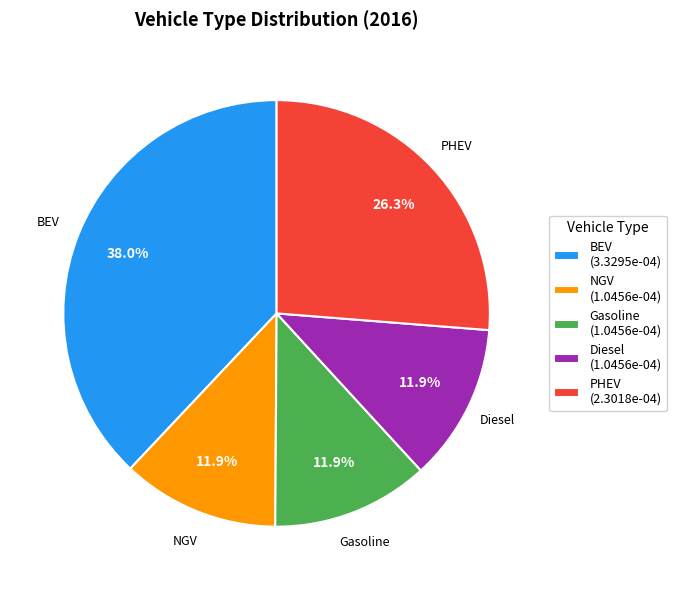

What is the largest slice in the pie chart?

BEV (3.3295e-04)